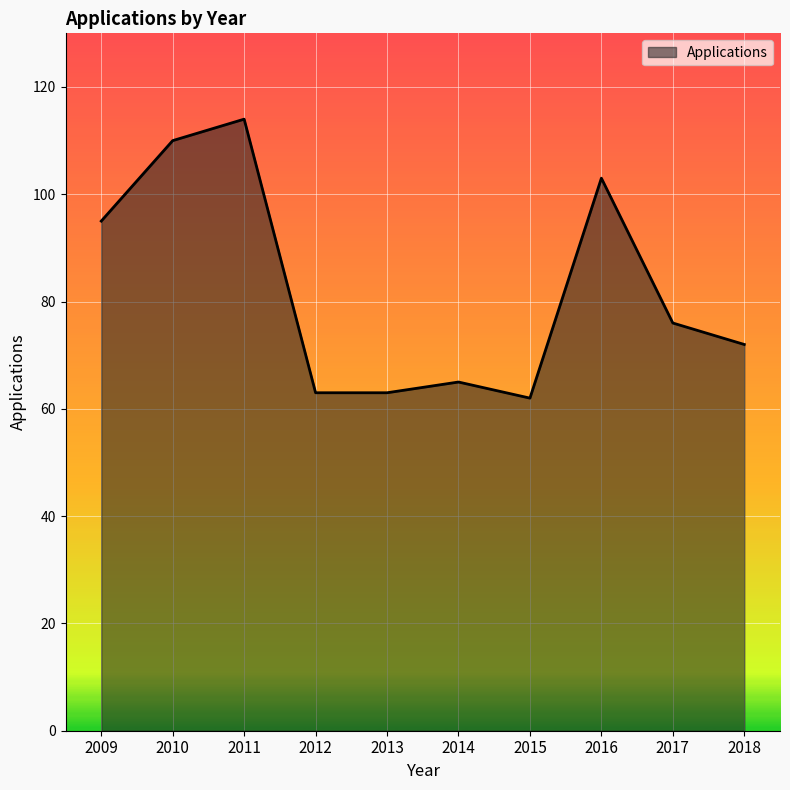

What is the ratio of the value at 2018 to the value at 2015?

1.2